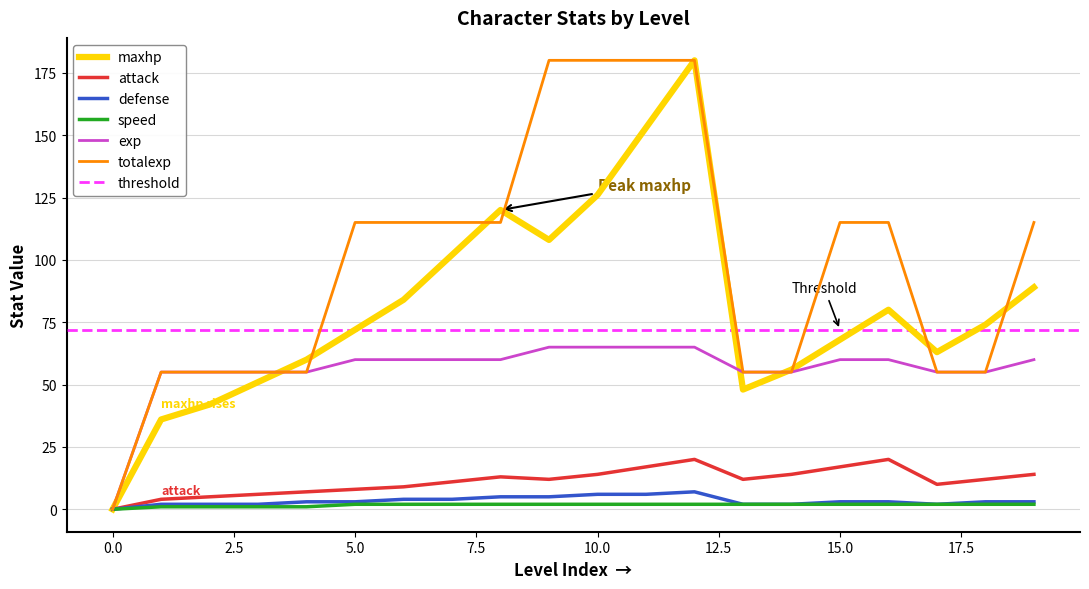

Does the chart display data point markers on the line(s)?

No